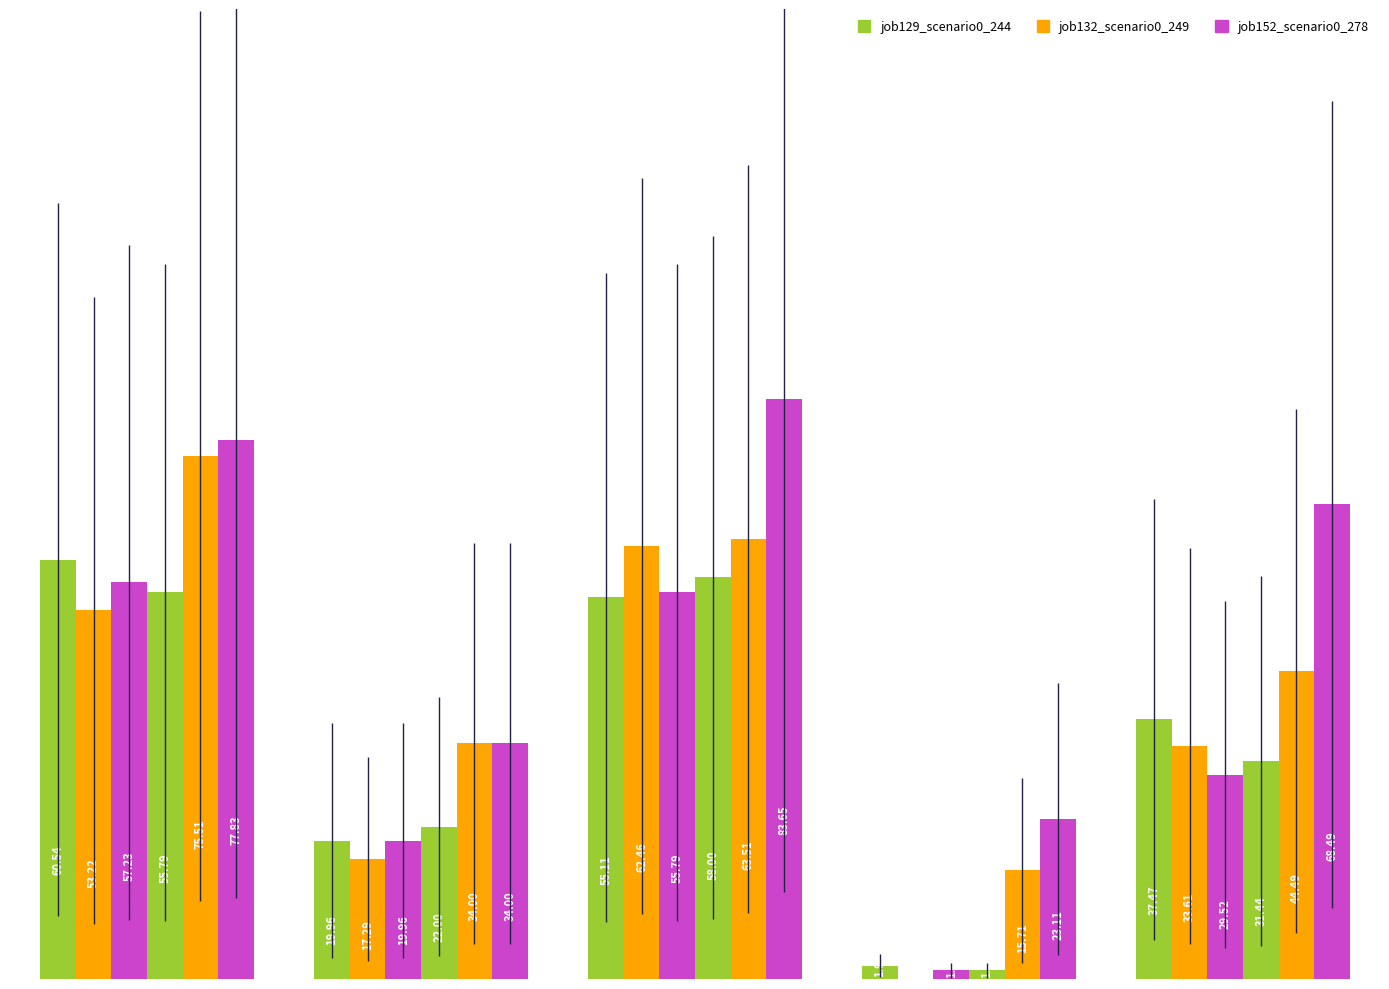

Are the bars horizontal?

No